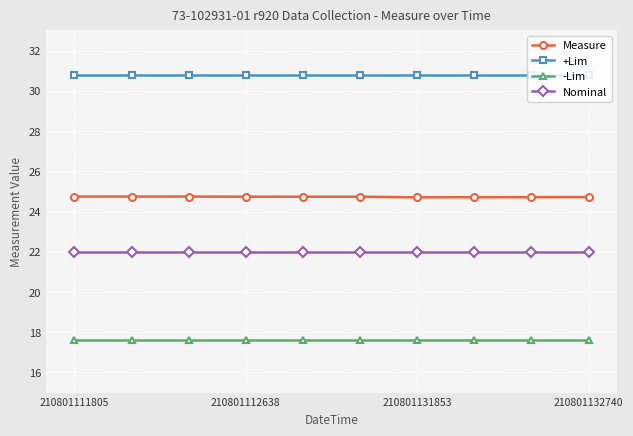

List the series in order of their overall mean, highest first.

+Lim, Measure, Nominal, -Lim